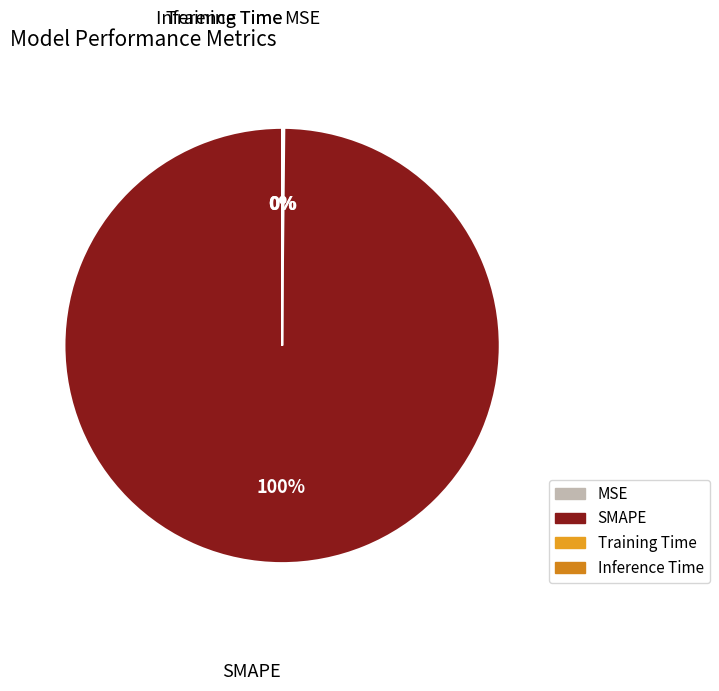

What is the largest slice in the pie chart?

SMAPE